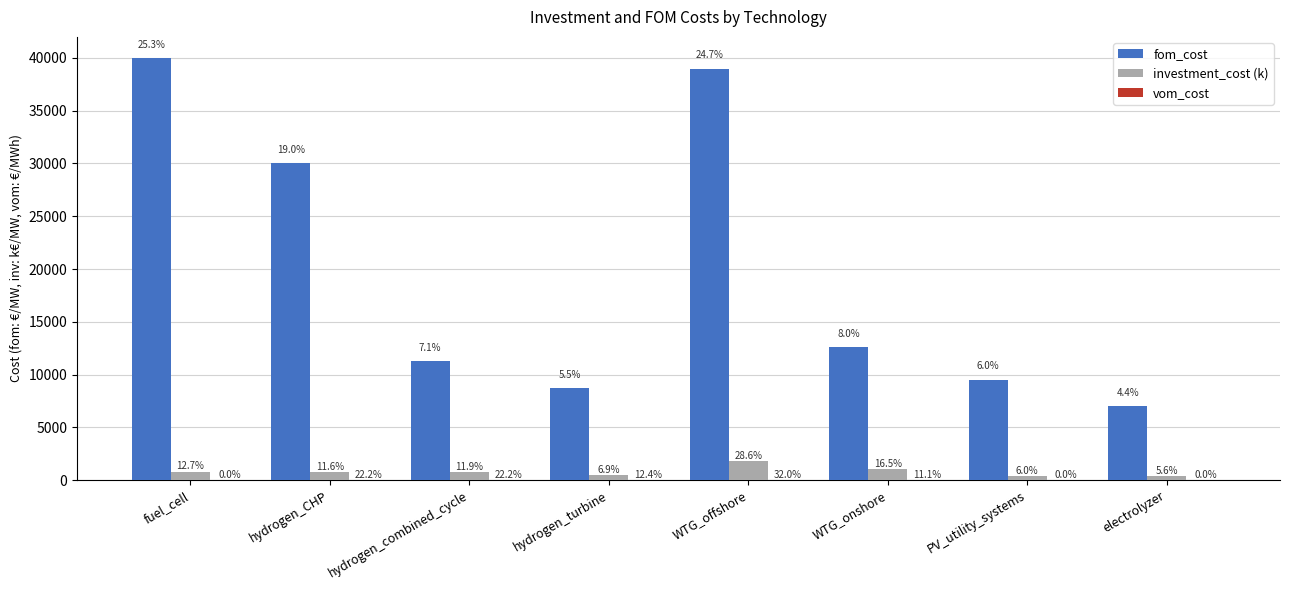

The value of fom_cost at fuel_cell is 40000.0. True or false?

True